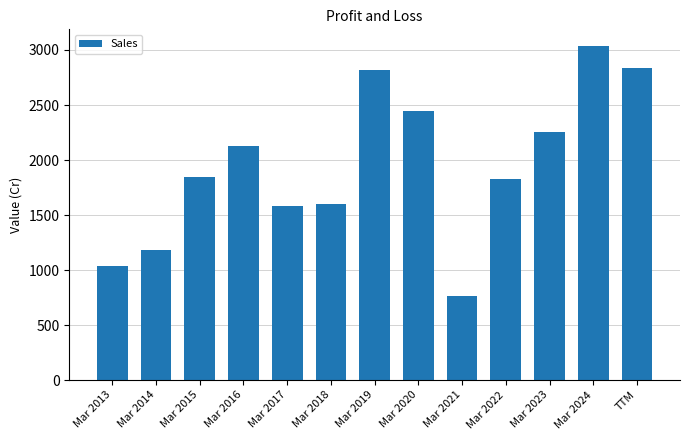

Count the number of data series in this chart.

1